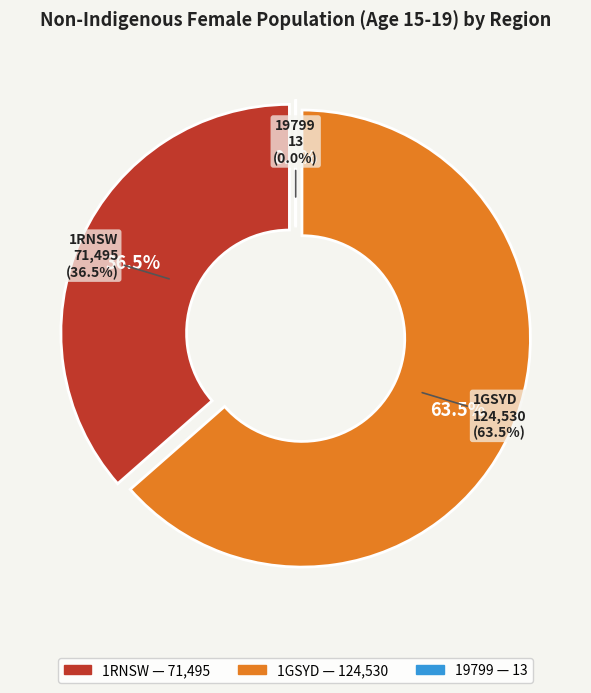

Is there any slice that represents more than half of the pie?

Yes